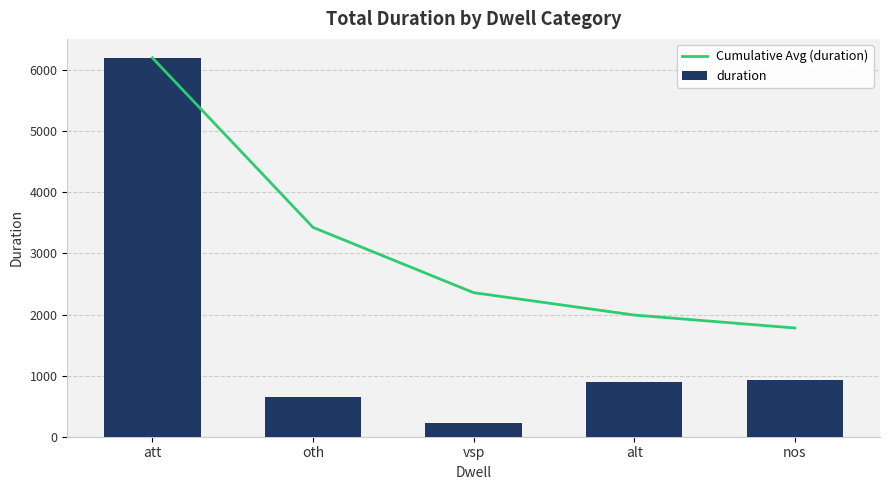

At alt, list the series in order from smallest to largest.

duration, Cumulative Avg (duration)